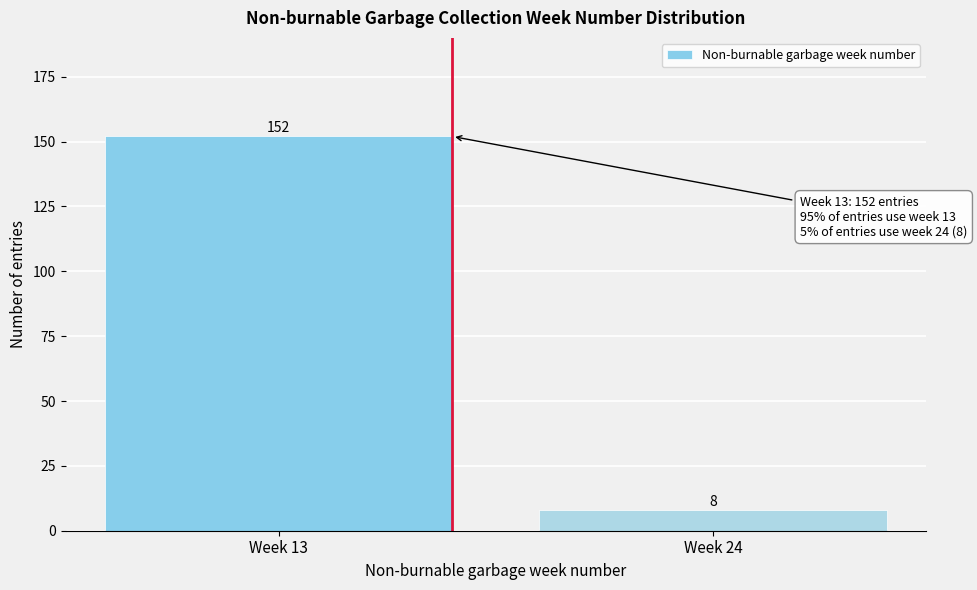

Reading right to left, extract all data points from this chart.

Week 24=8	Week 13=152